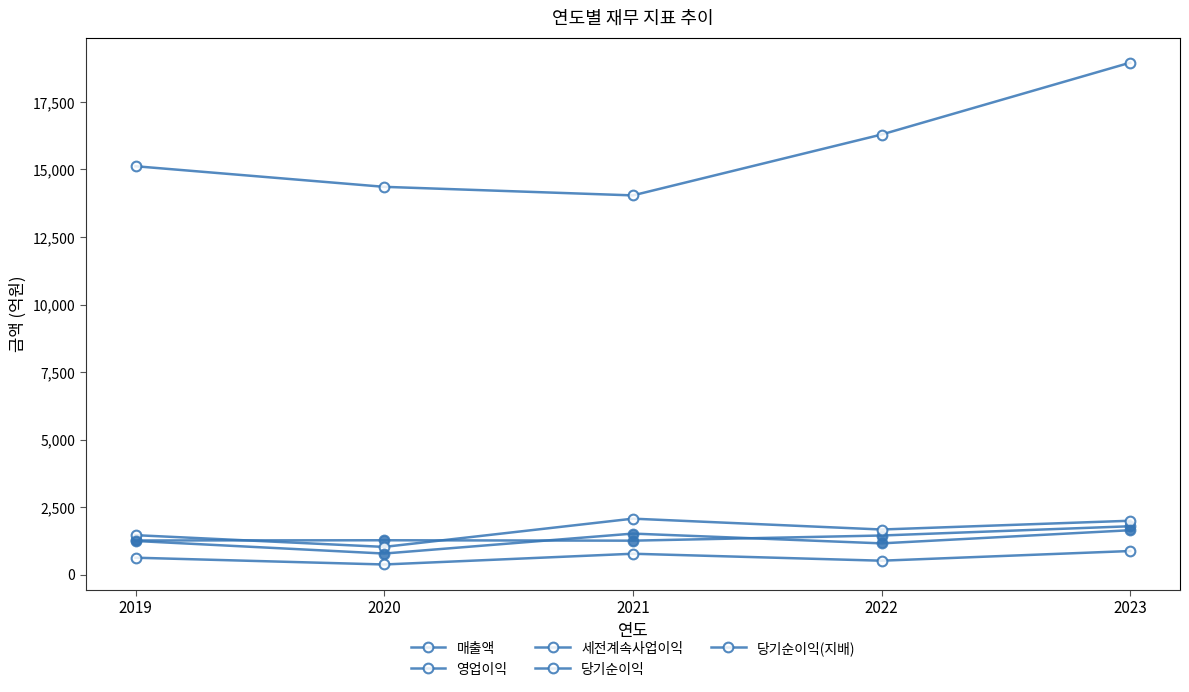

At which label is 당기순이익 closest to 1211?

2019